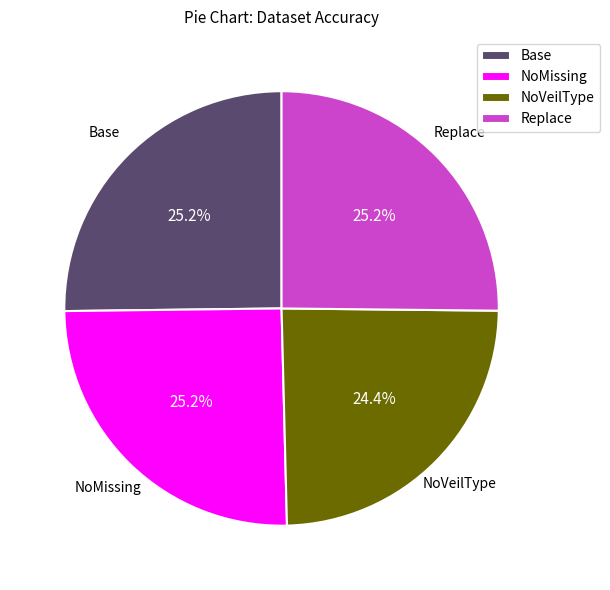

True or false: Base accounts for 25% of the total.

True